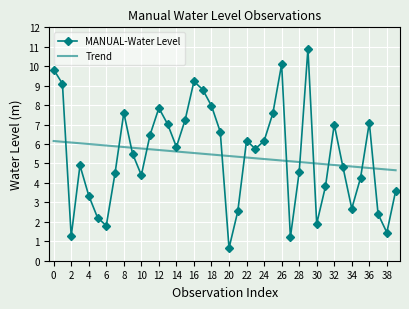

What is the maximum value shown in the chart?

10.9